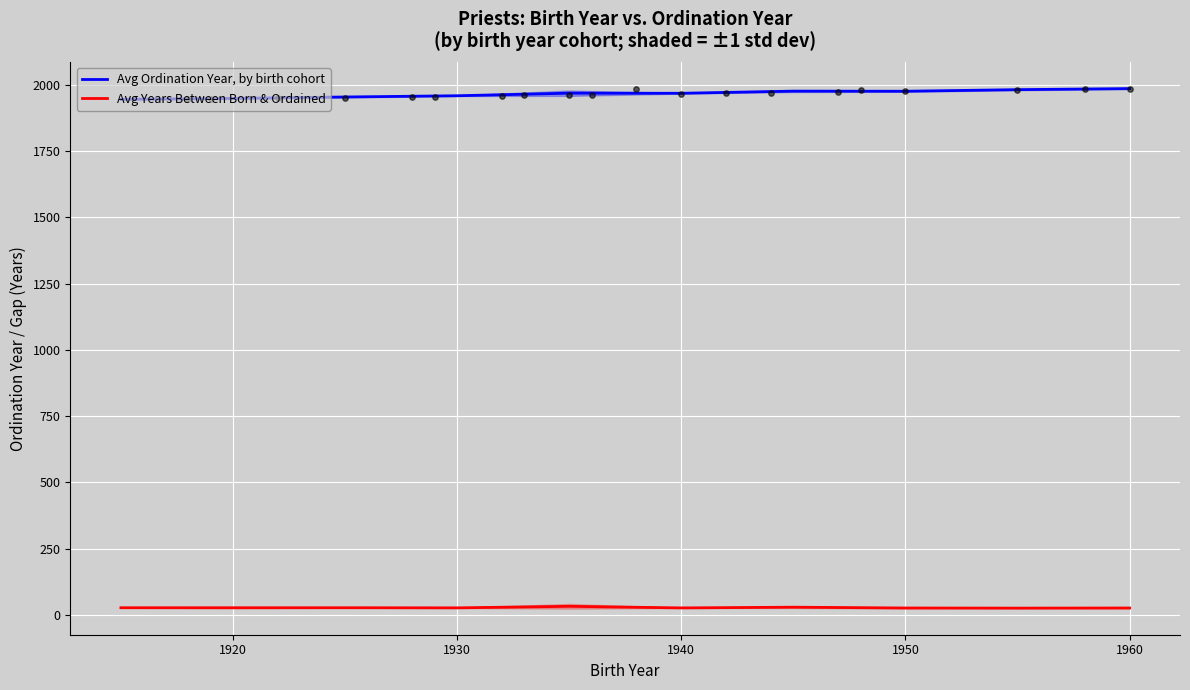

What are all the series names shown in the legend?

Avg Ordination Year, by birth cohort, Avg Years Between Born & Ordained